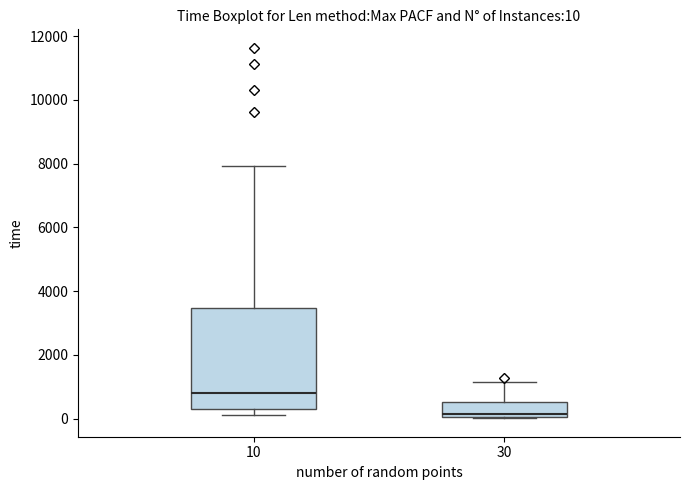

Which box has the lowest median line?

30